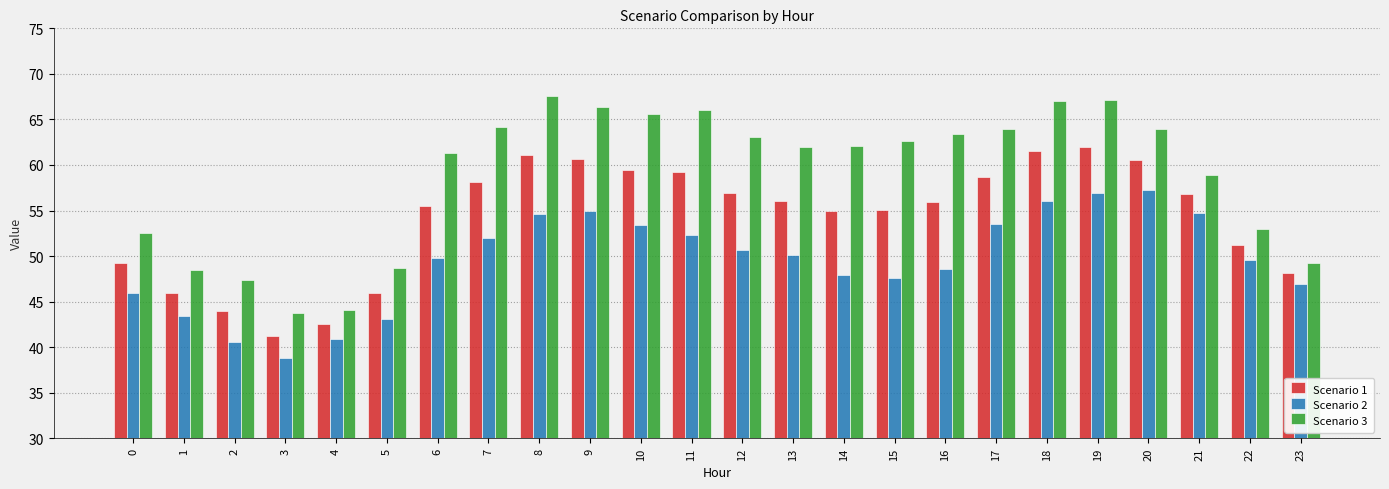

Is it true that Scenario 3 equals 52.5 at 0?

True